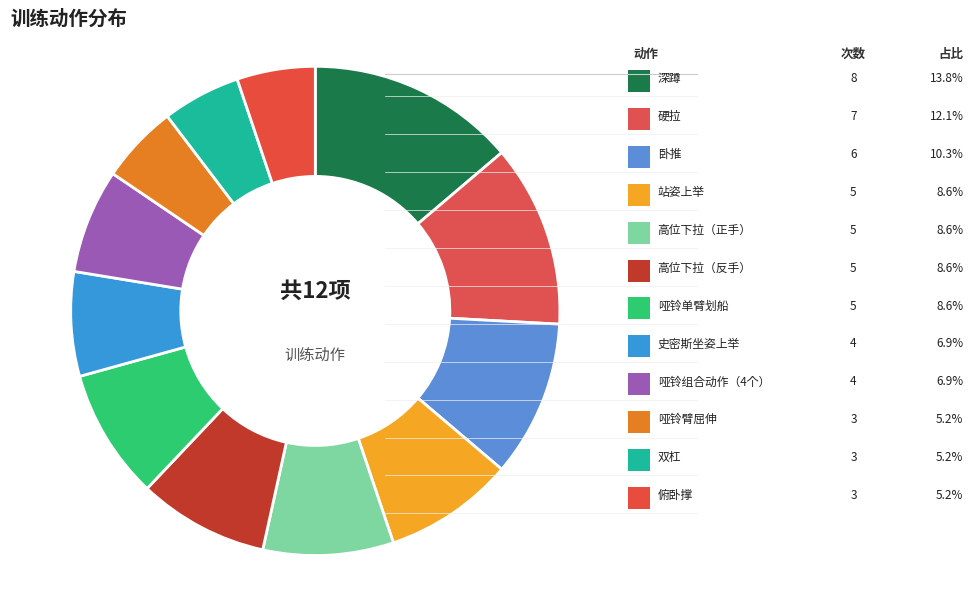

To the nearest percent, what percentage of the pie is 哑铃组合动作（4个）?

7%